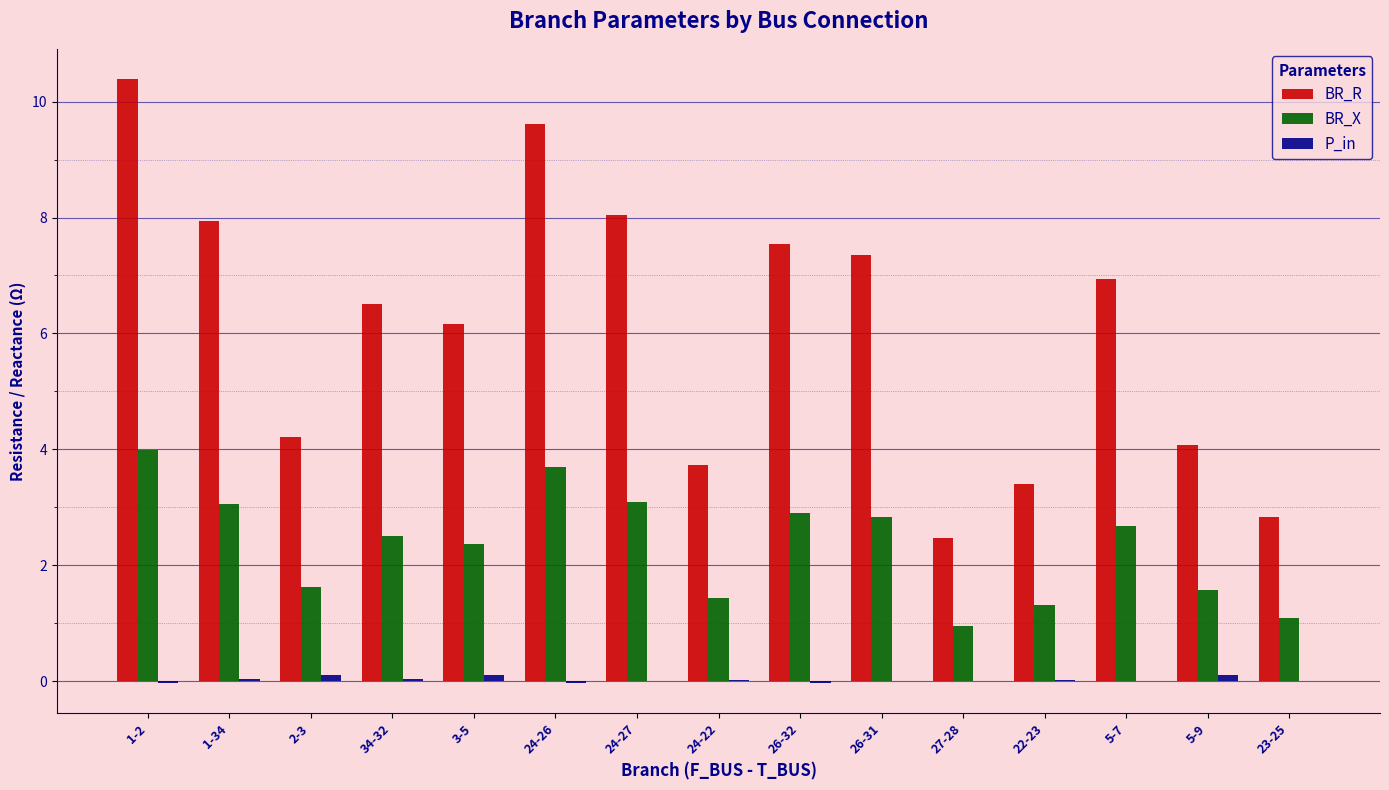

At which category is the sum across all series the highest?

1-2